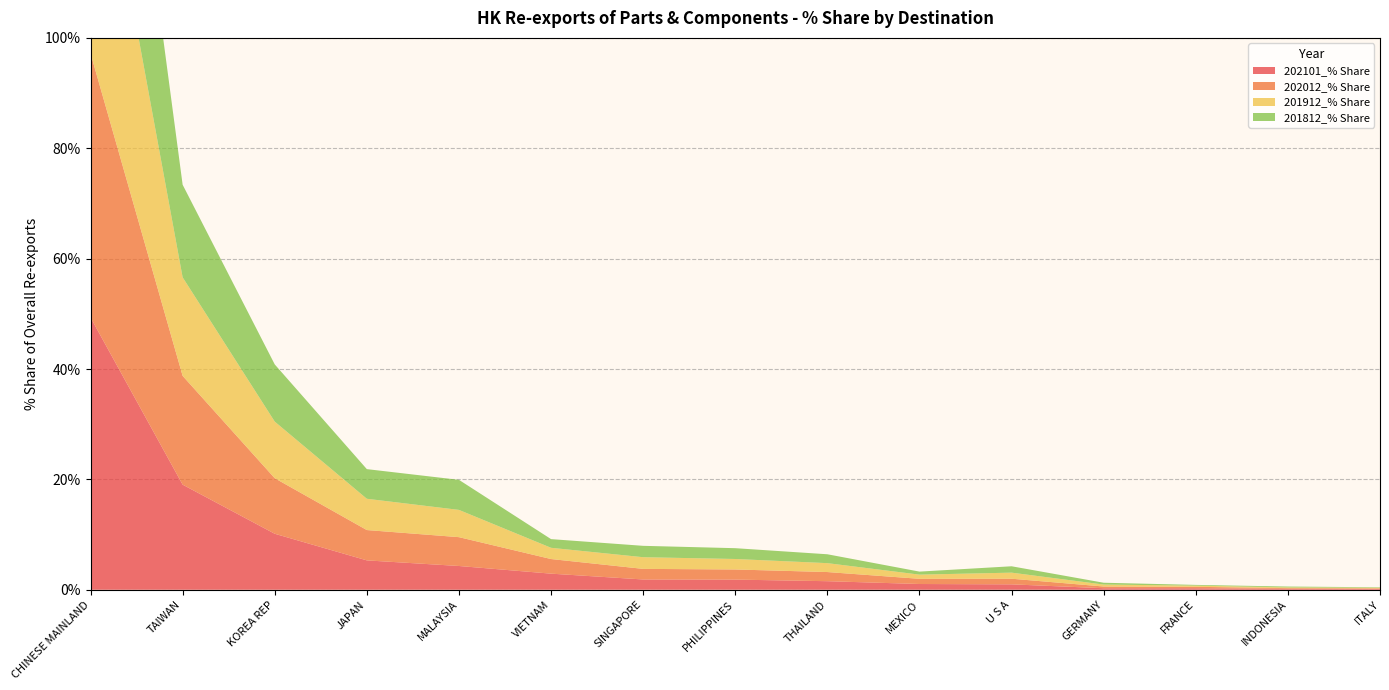

Reading left to right, transcribe all the data shown in this chart.

202101_% Share: 49.3	19.0	10.1	5.3	4.3	2.9	1.9	1.8	1.6	1.0	1.0	0.3	0.3	0.2	0.1
202012_% Share: 47.9	19.7	10.1	5.5	5.2	2.6	1.9	1.8	1.7	0.9	1.0	0.3	0.3	0.1	0.1
201912_% Share: 50.1	17.9	10.3	5.7	4.9	2.0	2.1	1.9	1.6	0.8	1.1	0.4	0.2	0.1	0.1
201812_% Share: 51.6	16.8	10.4	5.4	5.4	1.6	2.1	2.0	1.6	0.5	1.2	0.3	0.1	0.2	0.1